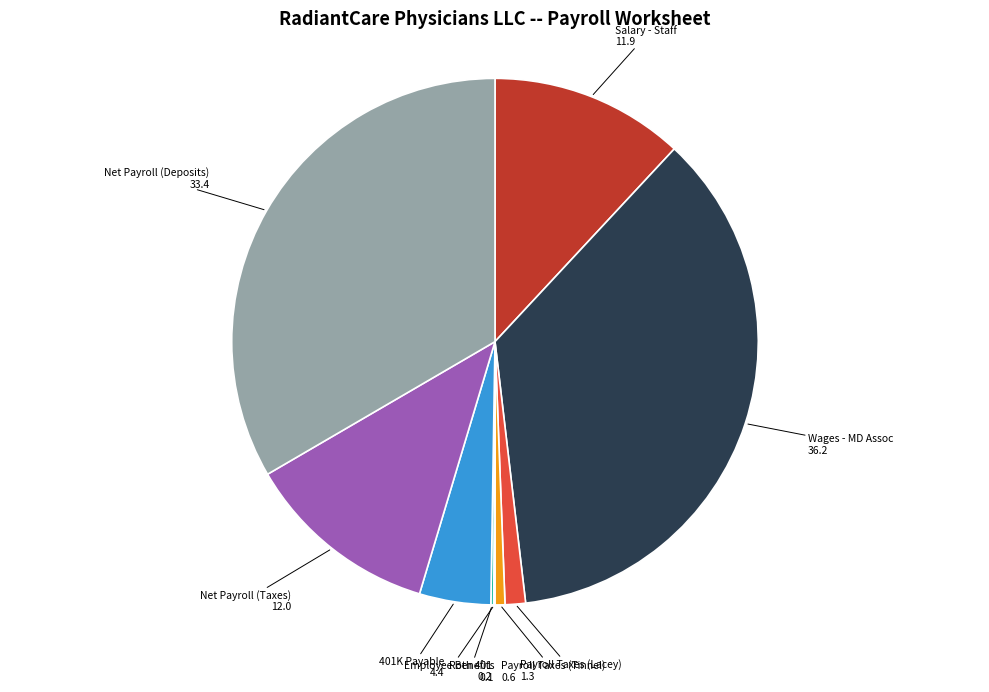

Is it true that Payroll Taxes (Tinnel) is 1% of the pie?

True